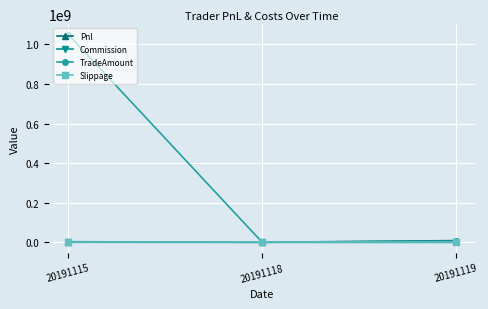

How many lines are shown in the chart?

4